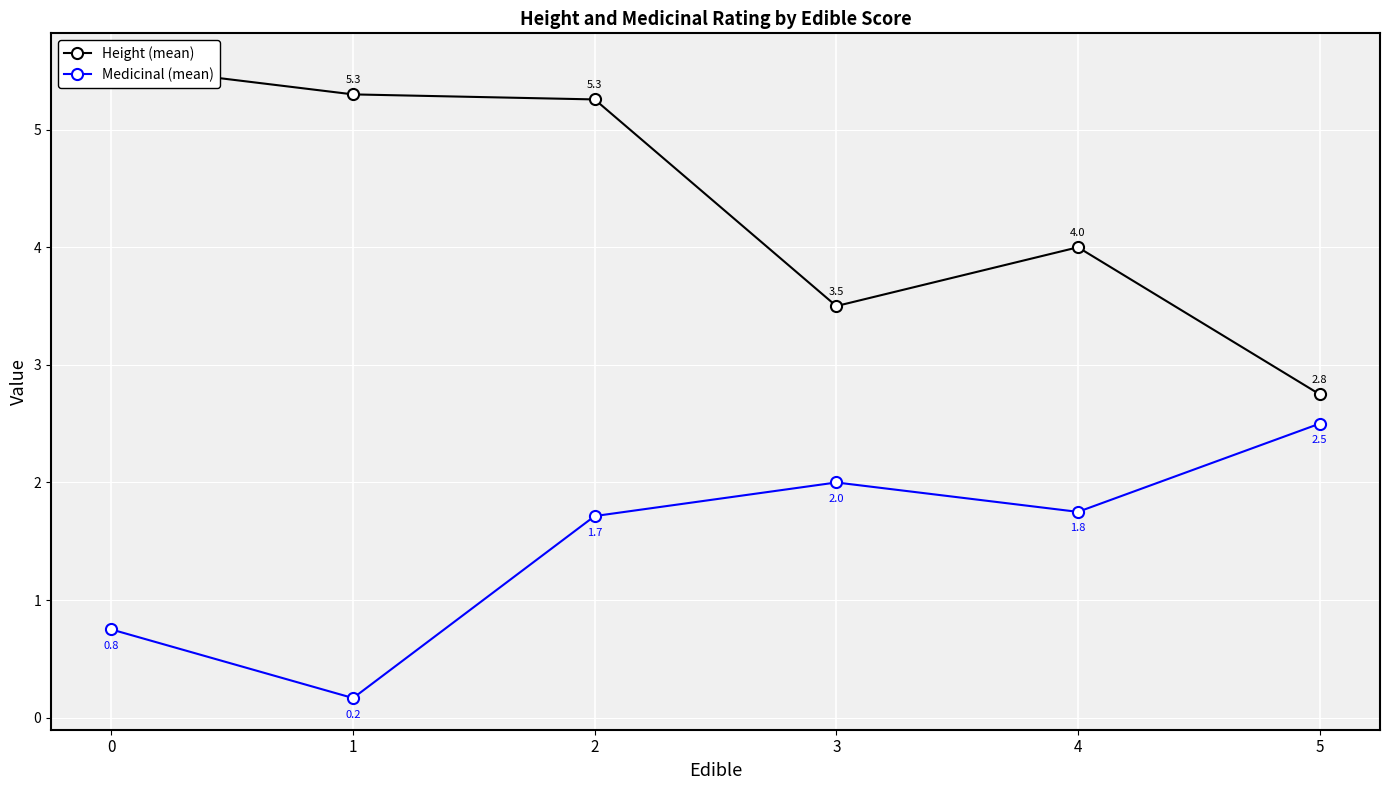

How many lines are shown in the chart?

2